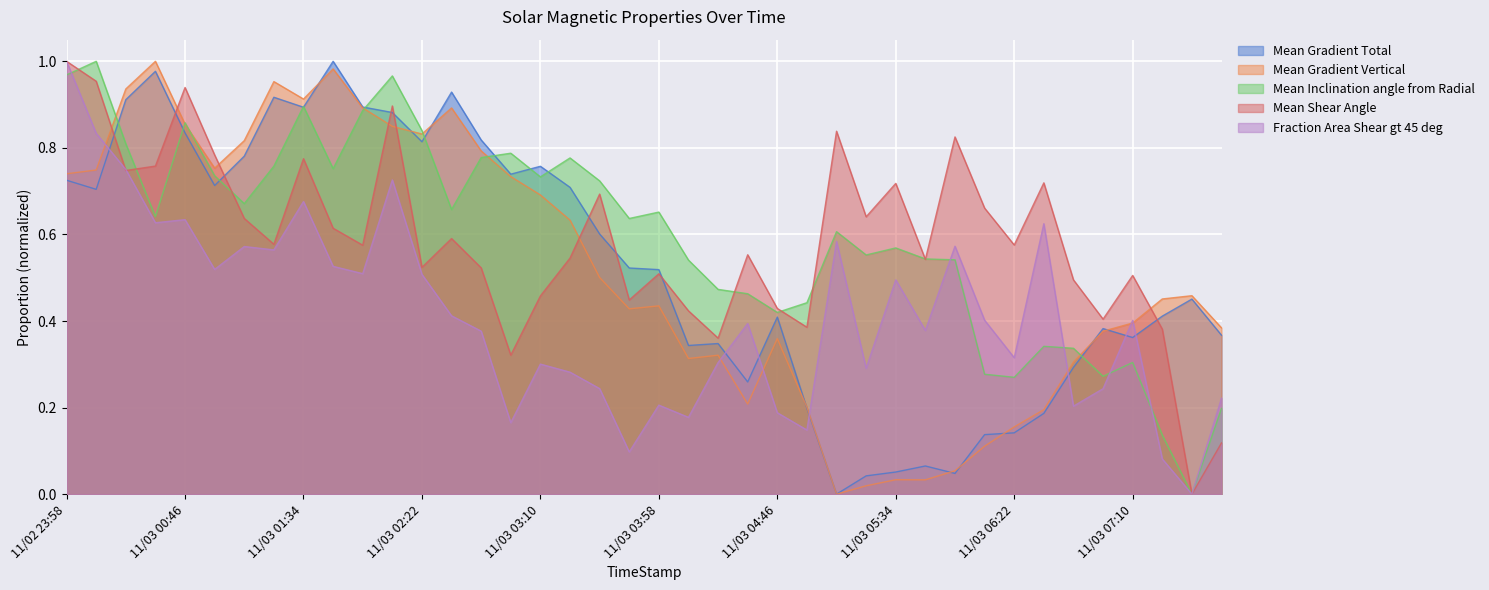

At which label does Mean Inclination angle from Radial reach its minimum?

2015/11/03 07:34